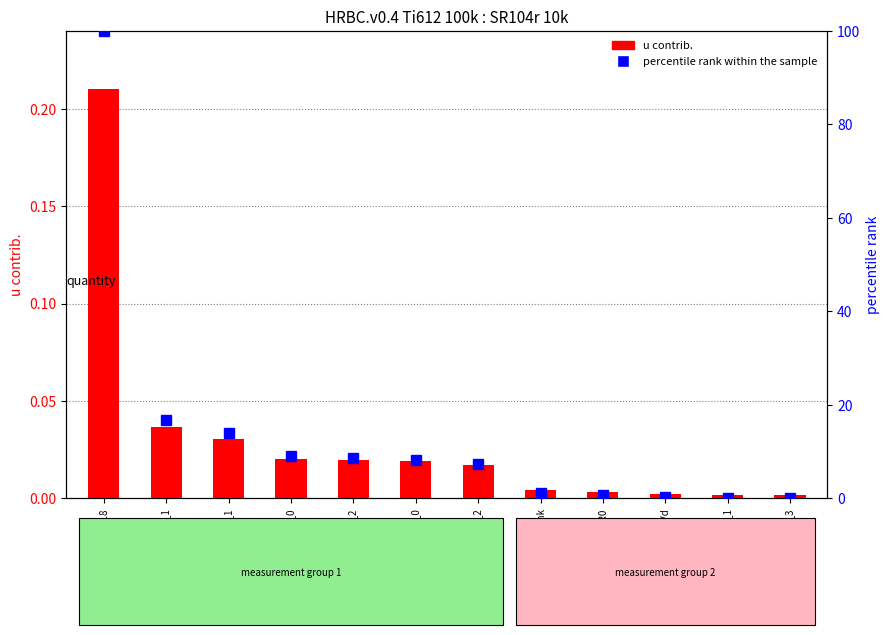

Is it true that the value at SR104r_R0 is 0.0?

False